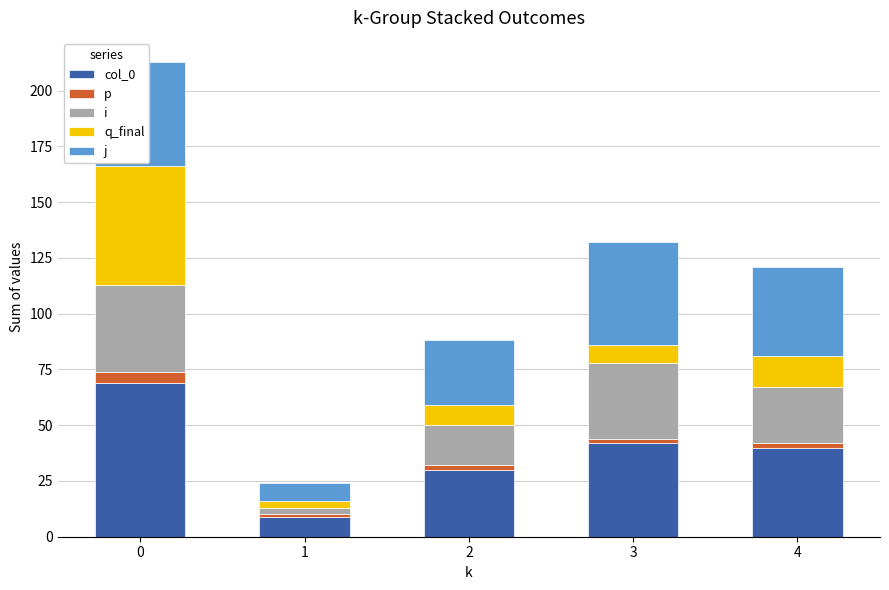

Reading left to right, extract all data points from this chart.

col_0: 69	9	30	42	40
p: 5	1	2	2	2
i: 39	3	18	34	25
q_final: 53	3	9	8	14
j: 47	8	29	46	40